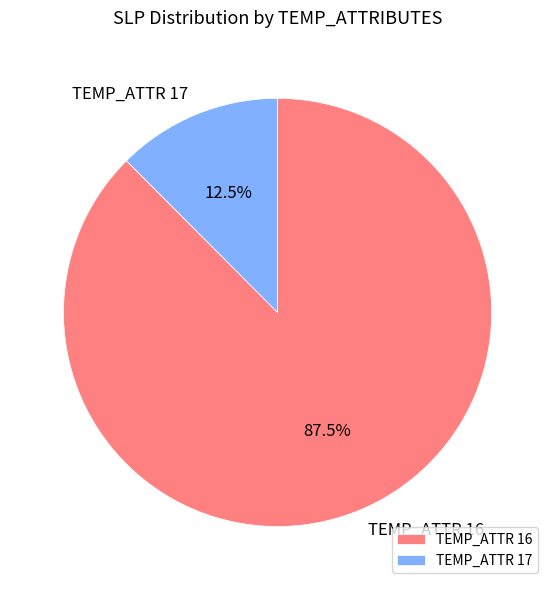

Is there a majority slice in this chart?

Yes